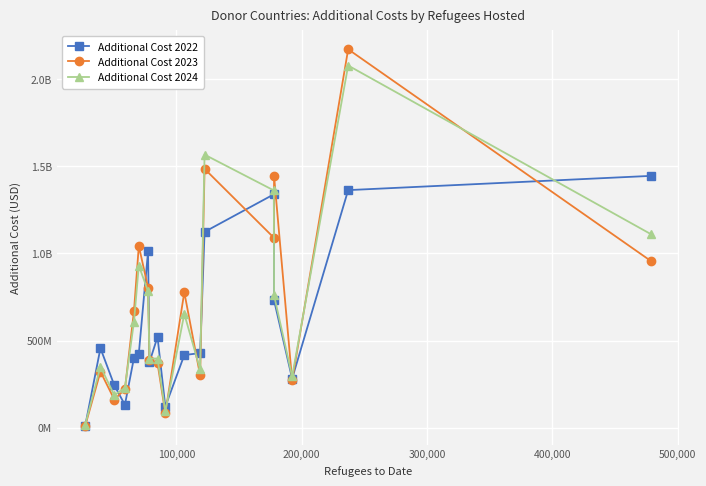

What are all the series names shown in the legend?

Additional Cost 2022, Additional Cost 2023, Additional Cost 2024